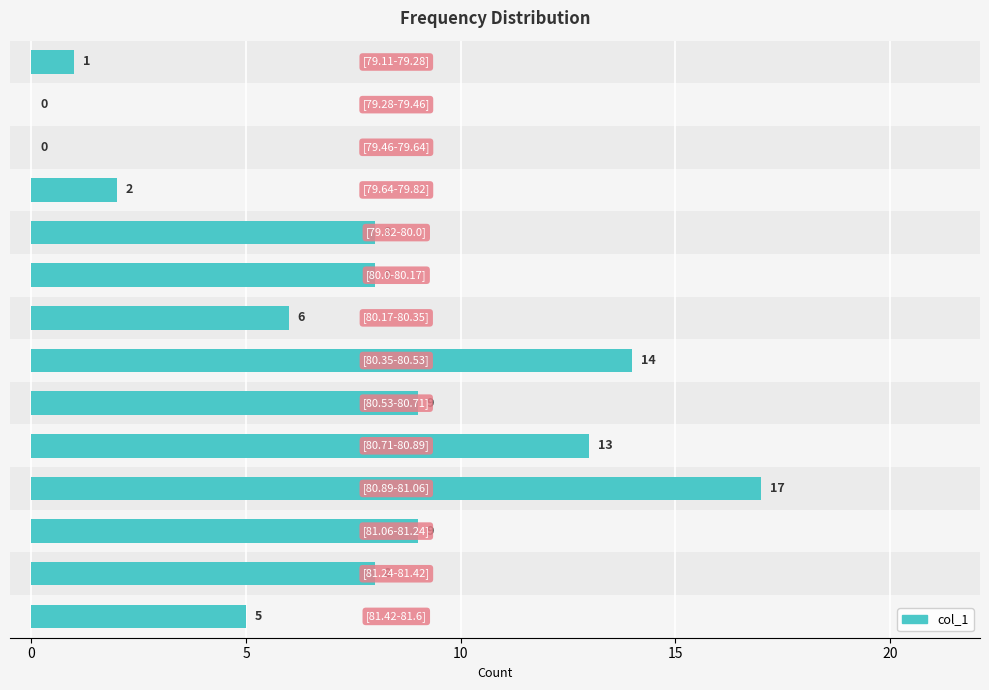

What is the maximum value shown in the chart?

17